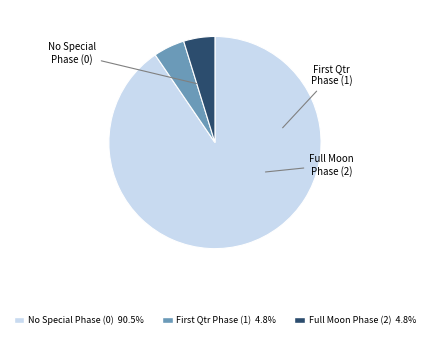

What is the ratio of the value at No Special Phase (0) 90.5% to the value at Full Moon Phase (2) 4.8%?

19.0